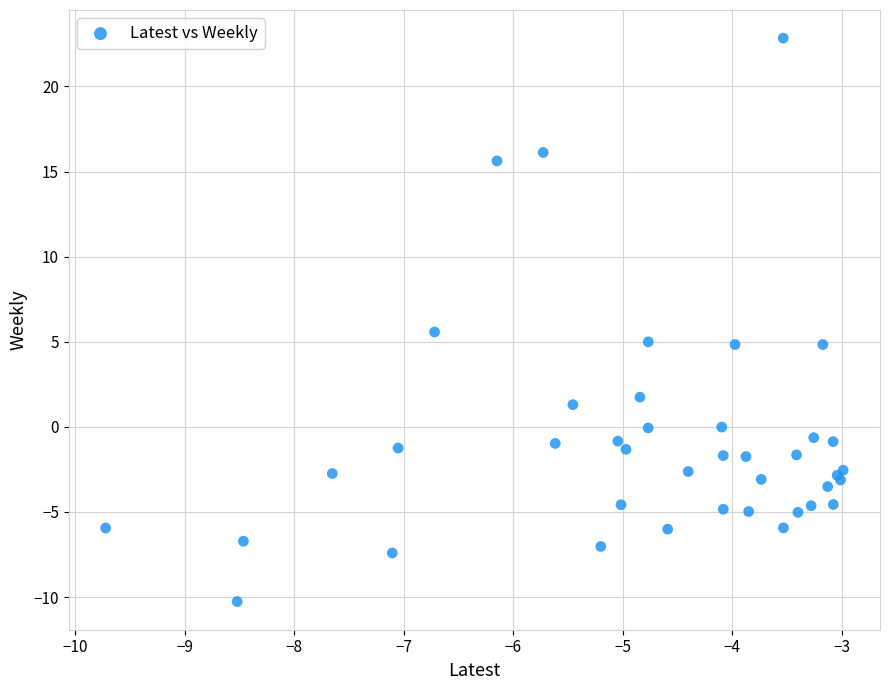

What Y value in the scatter plot is closest to 6?

5.6